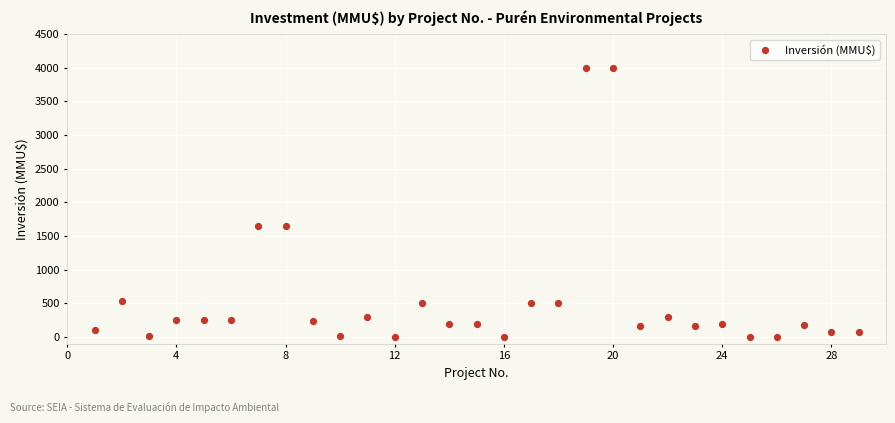

What is the range of X values (max minus min)?

28